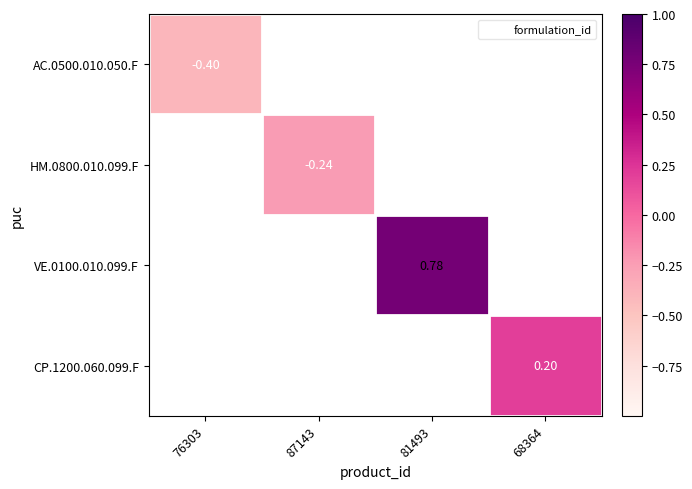

What is the smallest value displayed?

-0.4